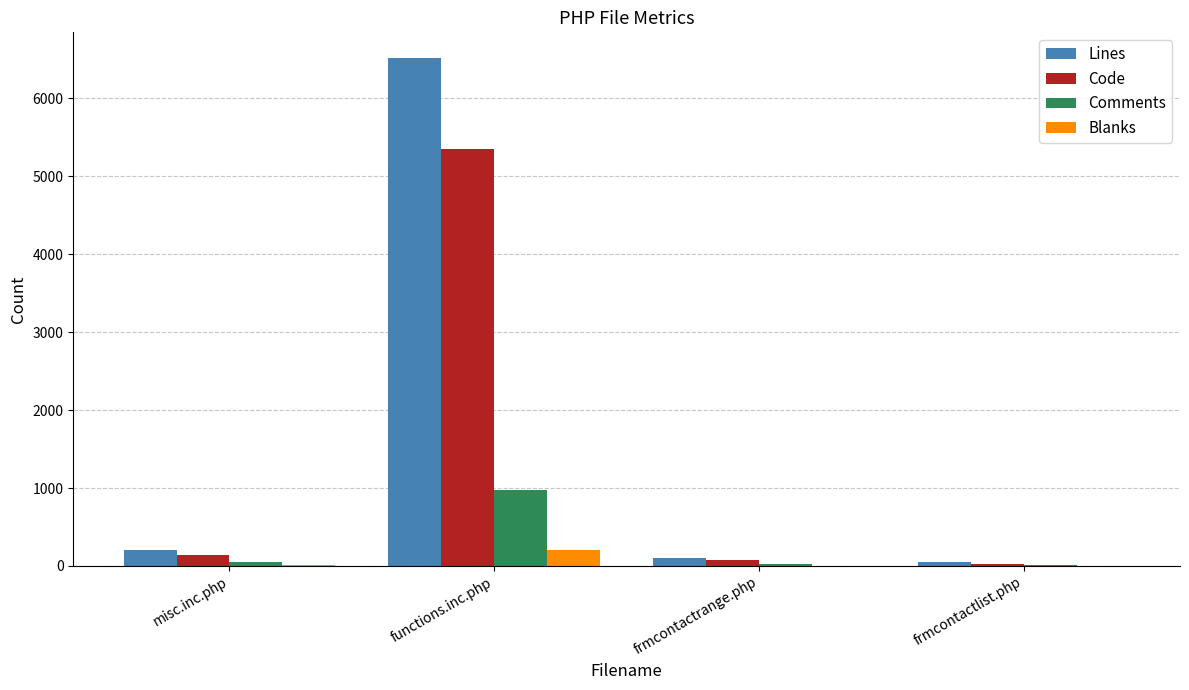

Is it true that Lines equals 208 at misc.inc.php?

True